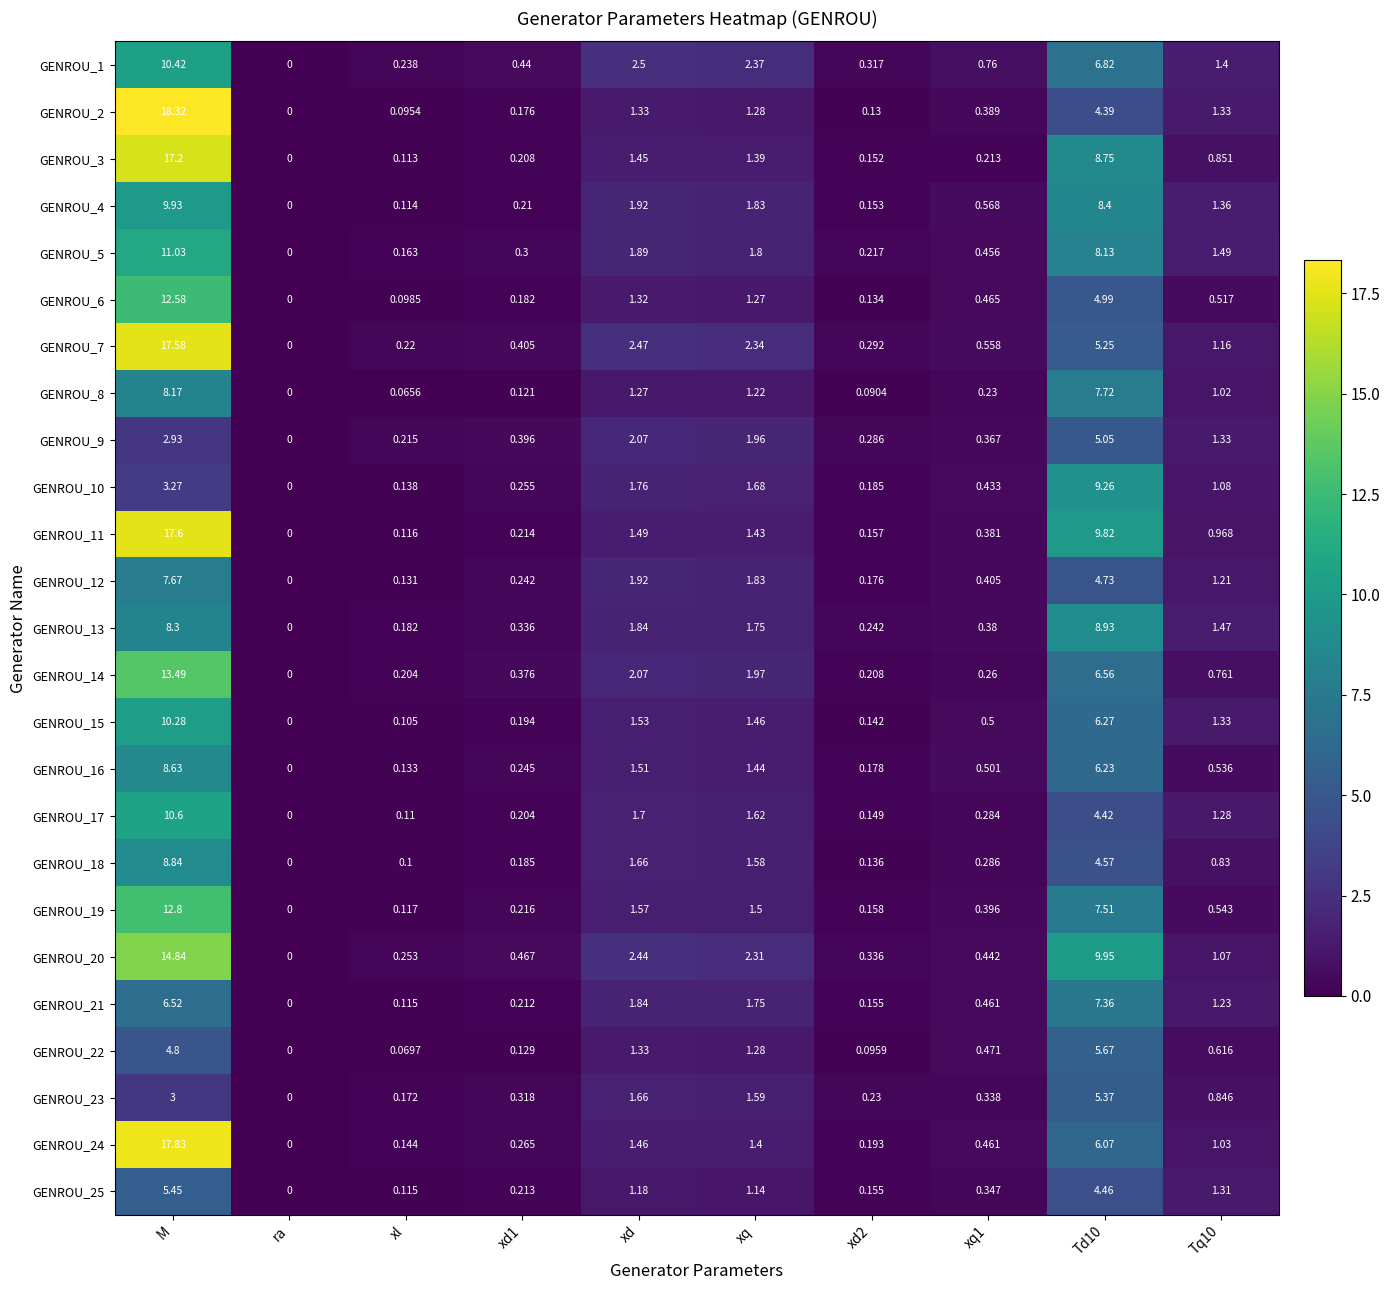

What is the maximum value shown in the chart?

18.3